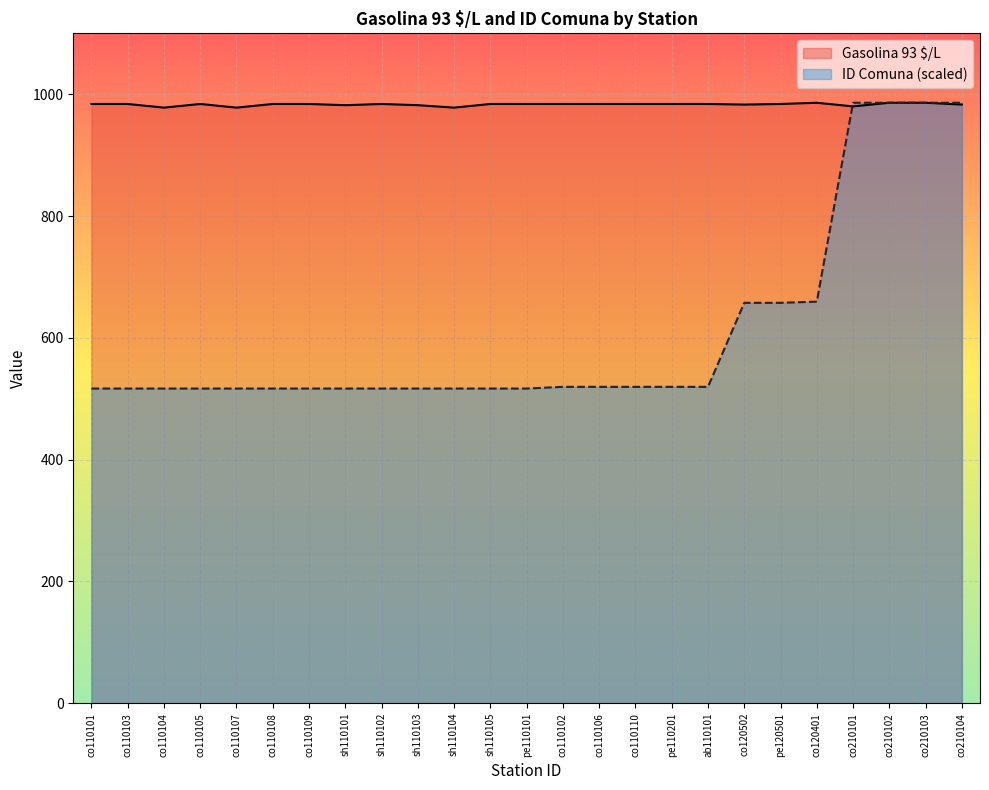

What is the label of the 24th point from the left?

co210103